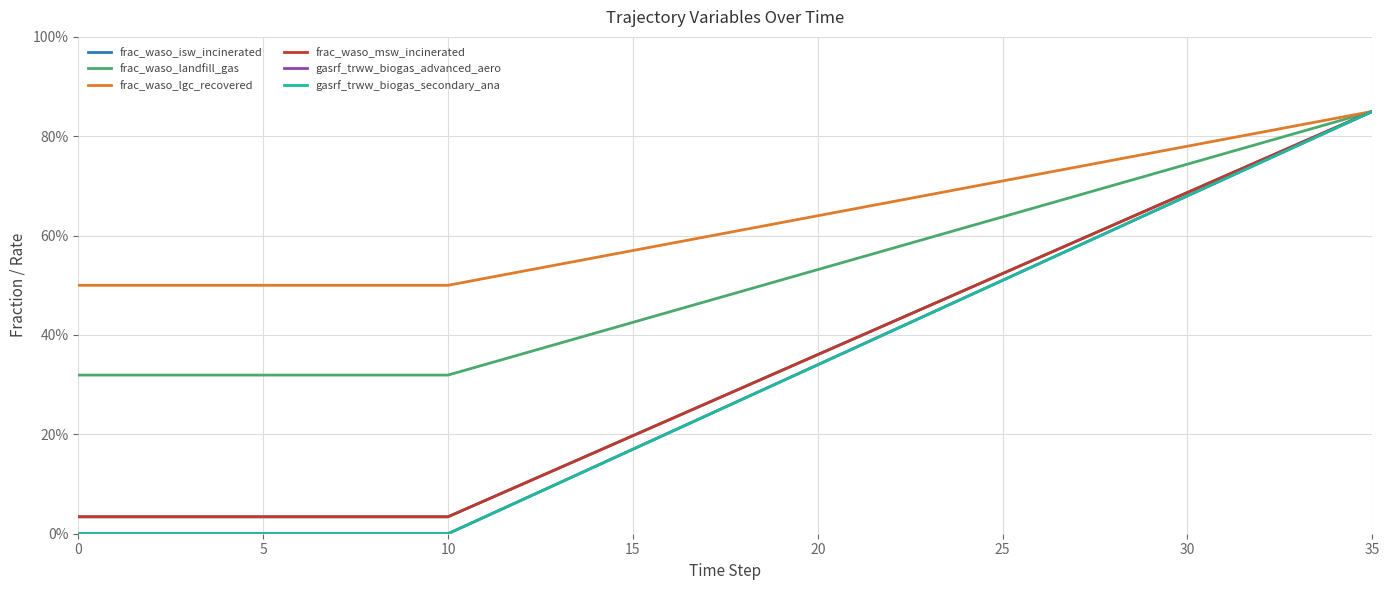

Rank the series by their maximum value, from lowest to highest.

frac_waso_isw_incinerated, frac_waso_landfill_gas, frac_waso_lgc_recovered, frac_waso_msw_incinerated, gasrf_trww_biogas_advanced_aero, gasrf_trww_biogas_secondary_ana